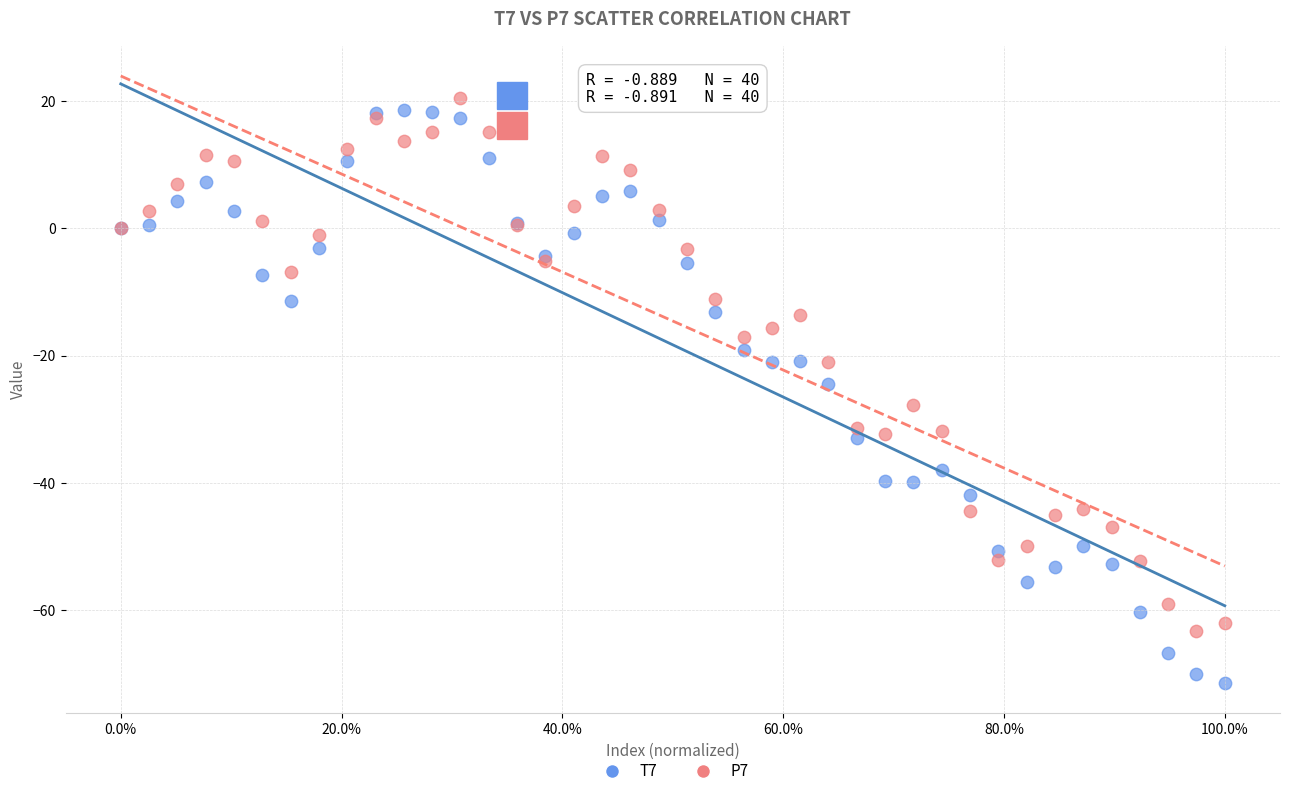

Which series contains the lowest Y value?

T7